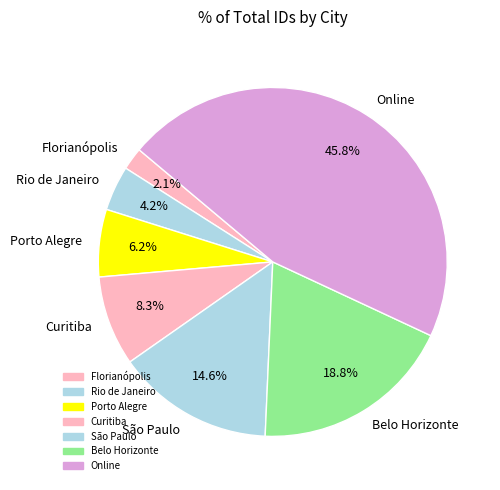

True or false: Curitiba accounts for 20% of the total.

False